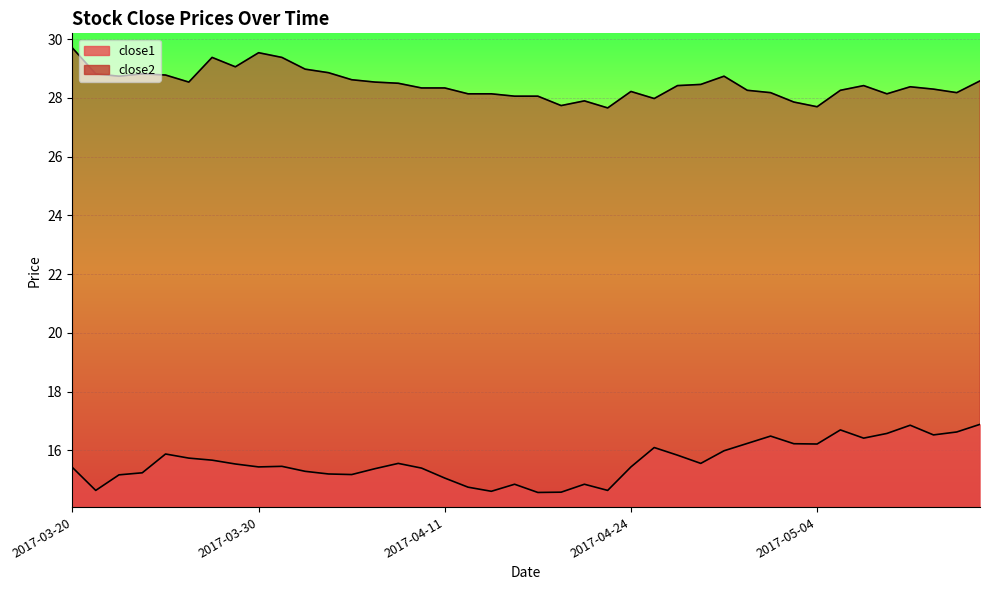

Is the value of close1 at 2017-04-18 greater than the value of close2 at 2017-04-06?

No